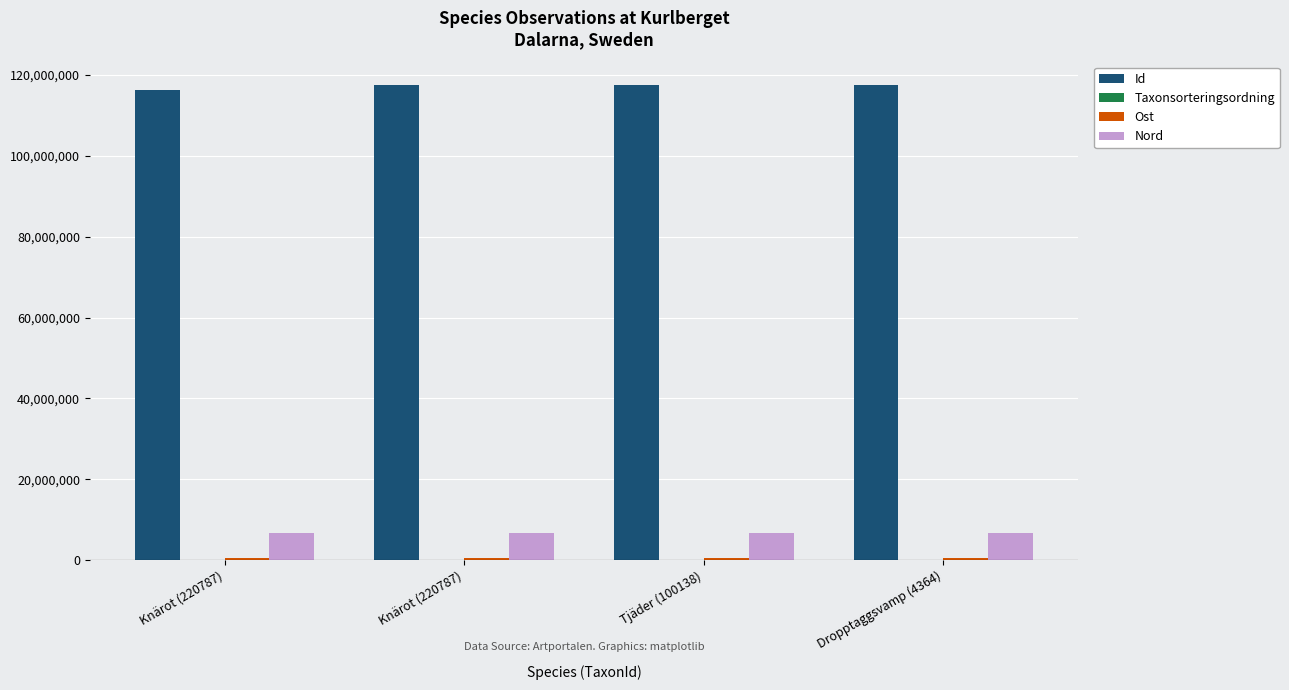

How many categories are shown in the chart?

4